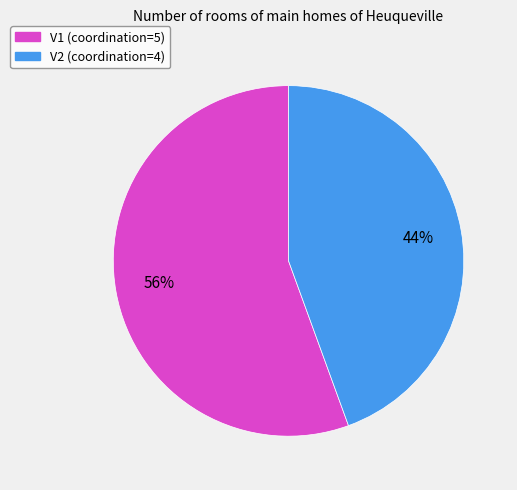

What percentage is the V2 slice, to the nearest percent?

44%